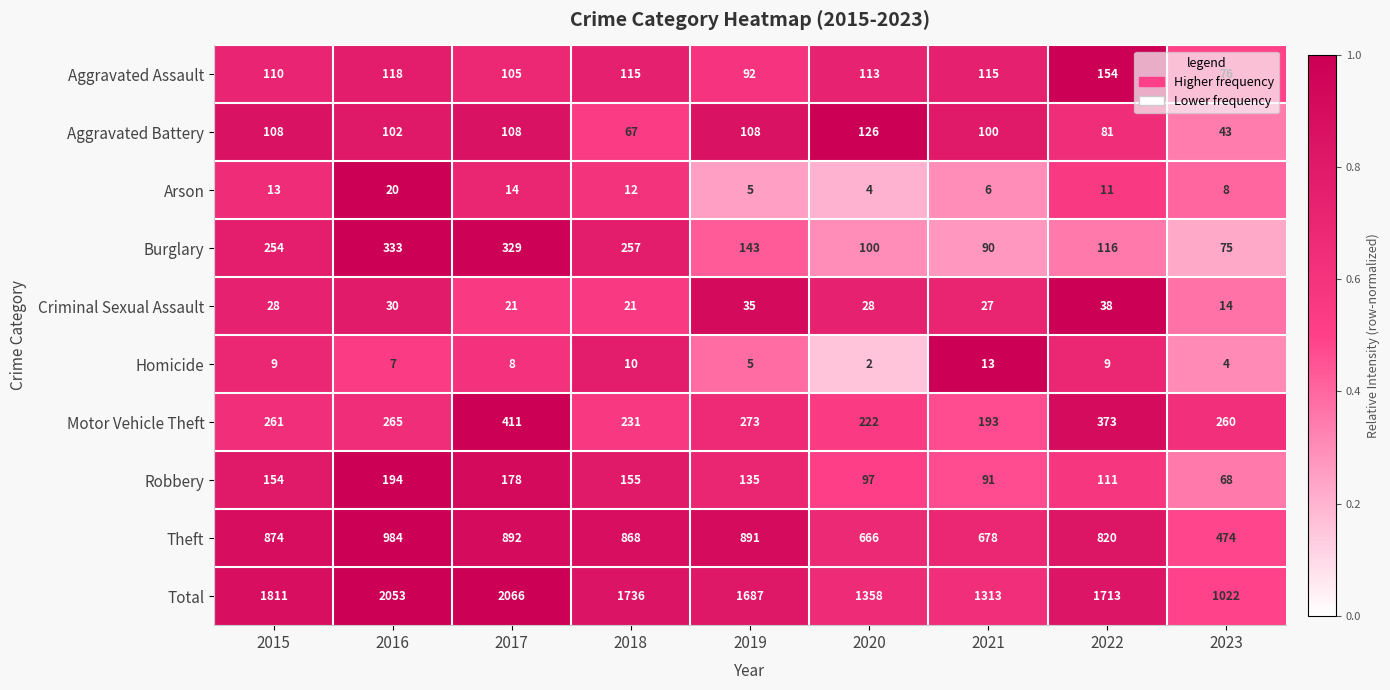

At which label does Burglary first exceed 143?

2015